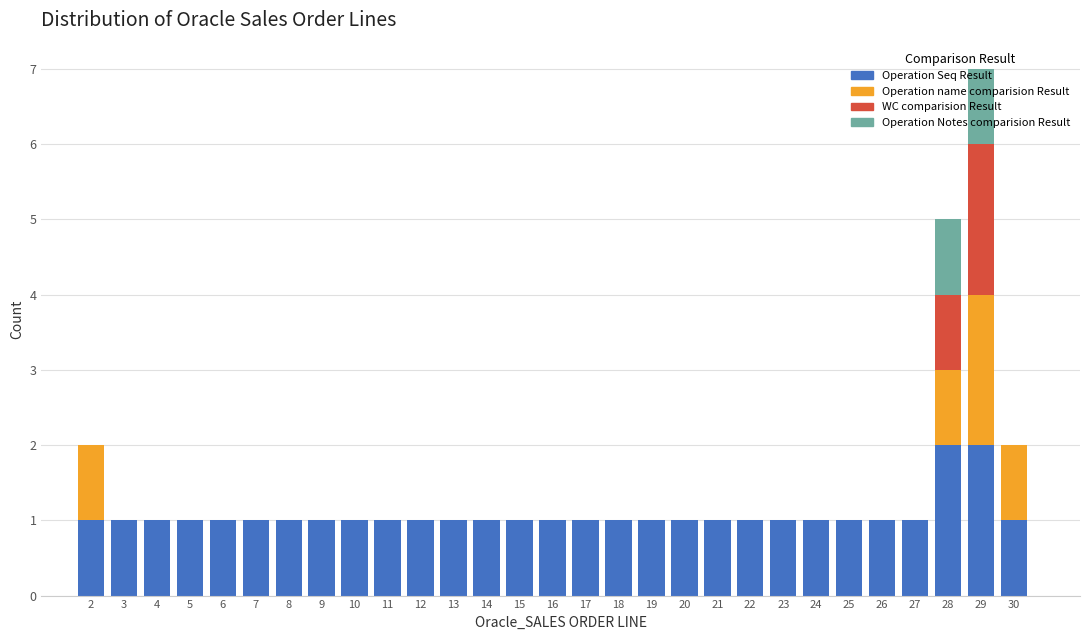

At which category is the sum across all series the highest?

29